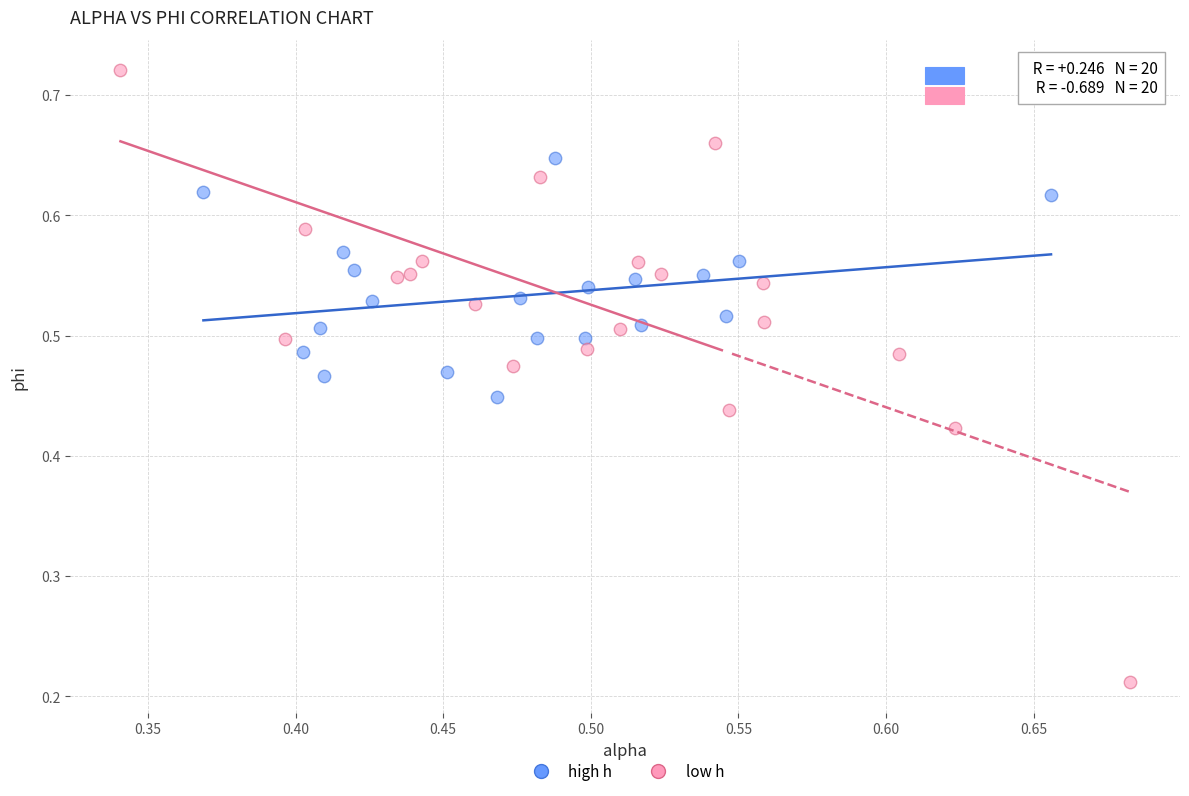

What are all the series names shown in the legend?

high h, low h